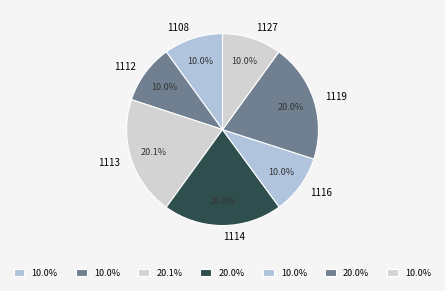

Is 1112 the majority of the pie?

No